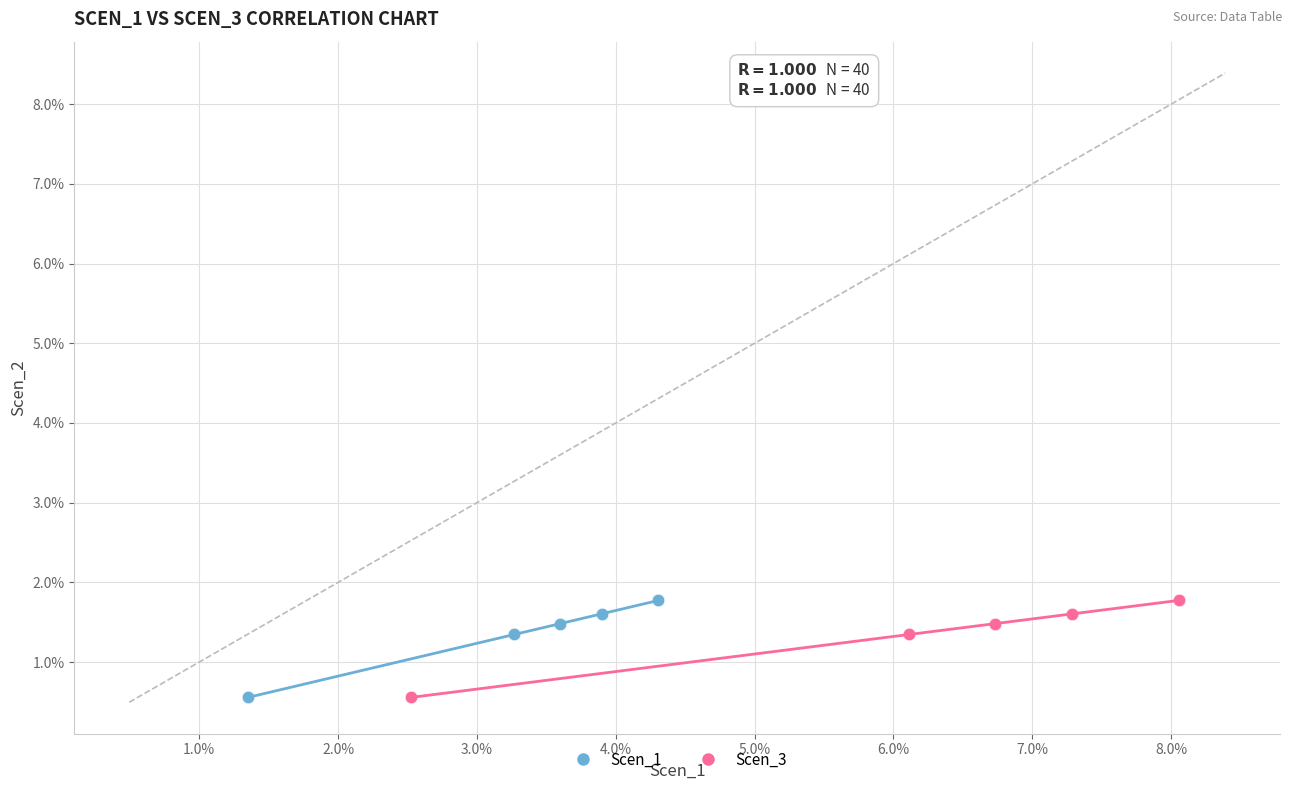

What are all the series names shown in the legend?

Scen_1, Scen_3